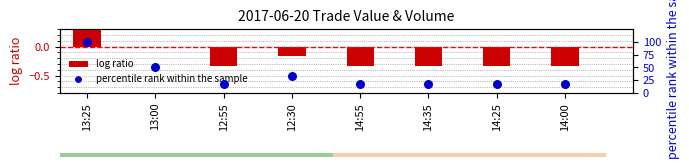

What are all the series names shown in the legend?

log ratio, percentile rank within the sample